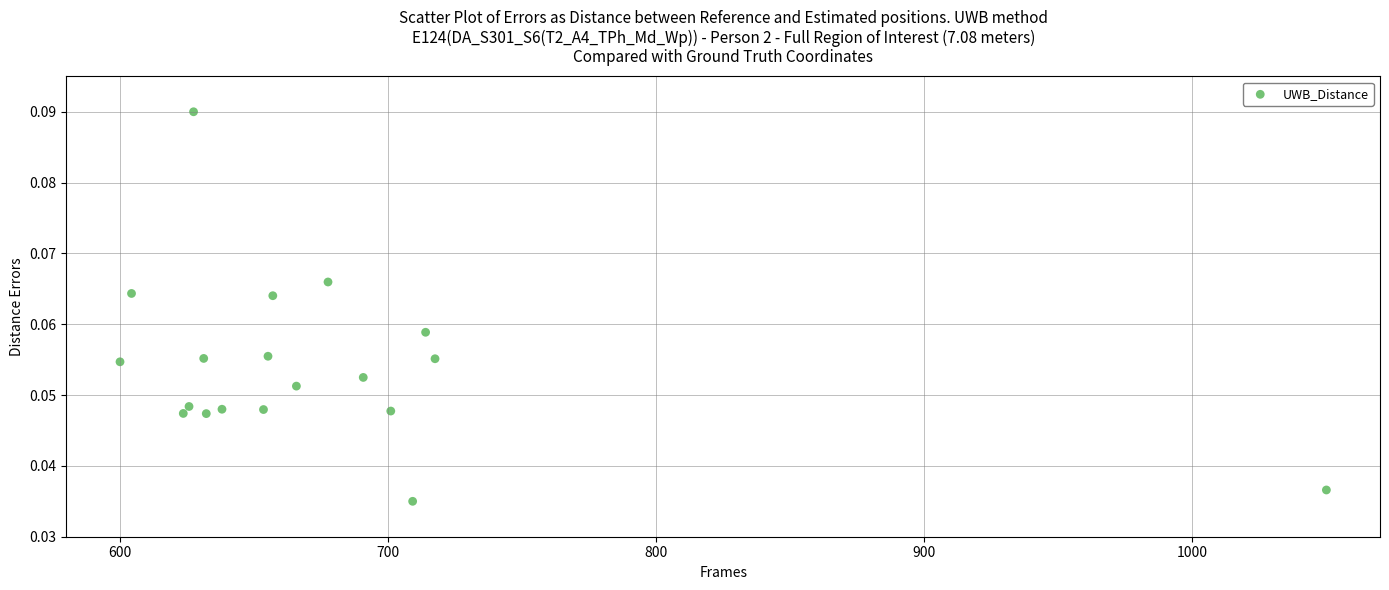

What is the range of X values (max minus min)?

450.0